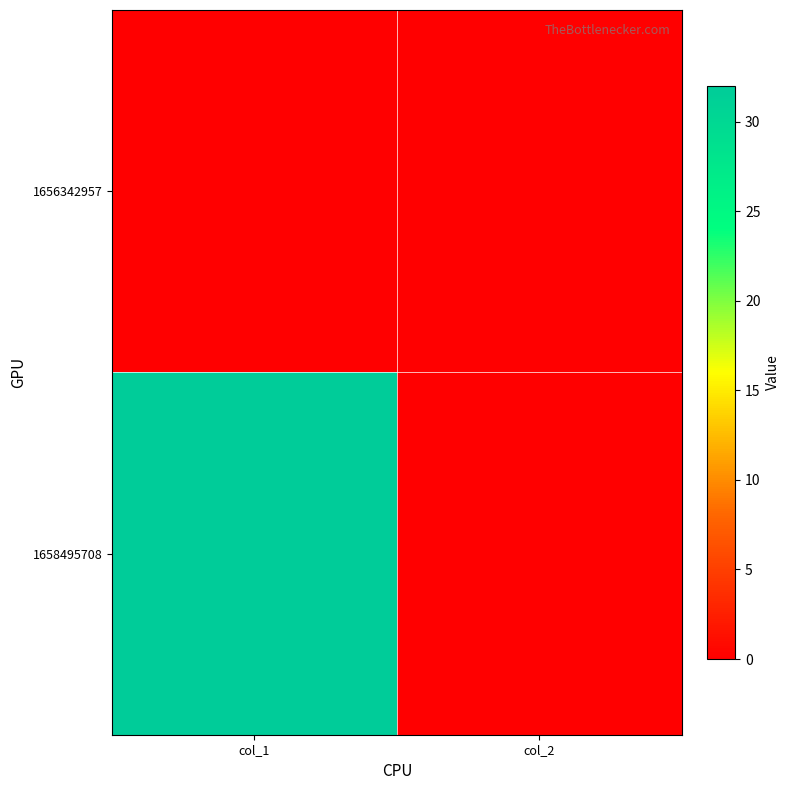

Between col_1 and col_2, which series saw the biggest shift?

1658495708